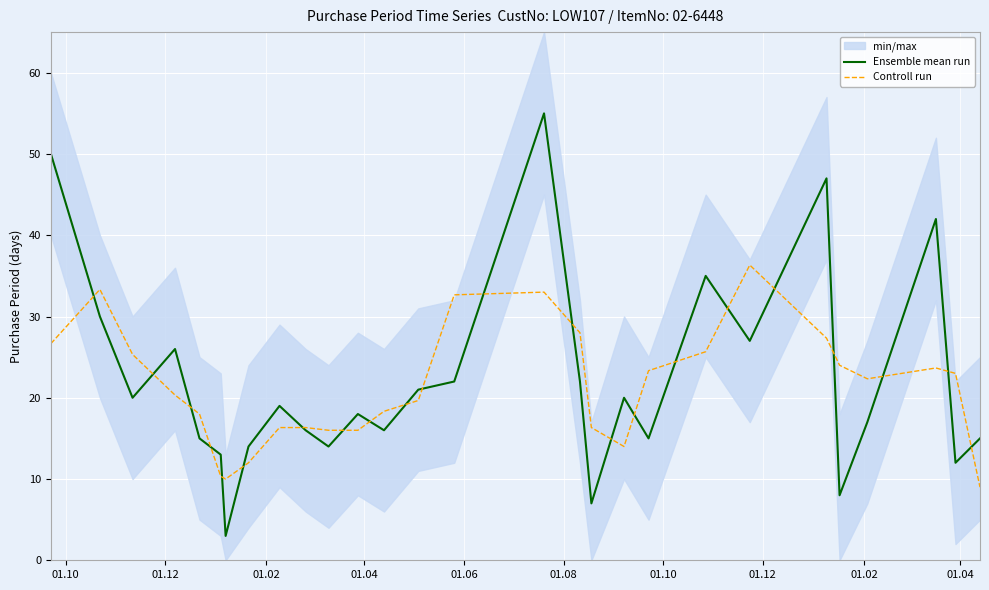

What is the minimum value for Ensemble mean run?

3.0